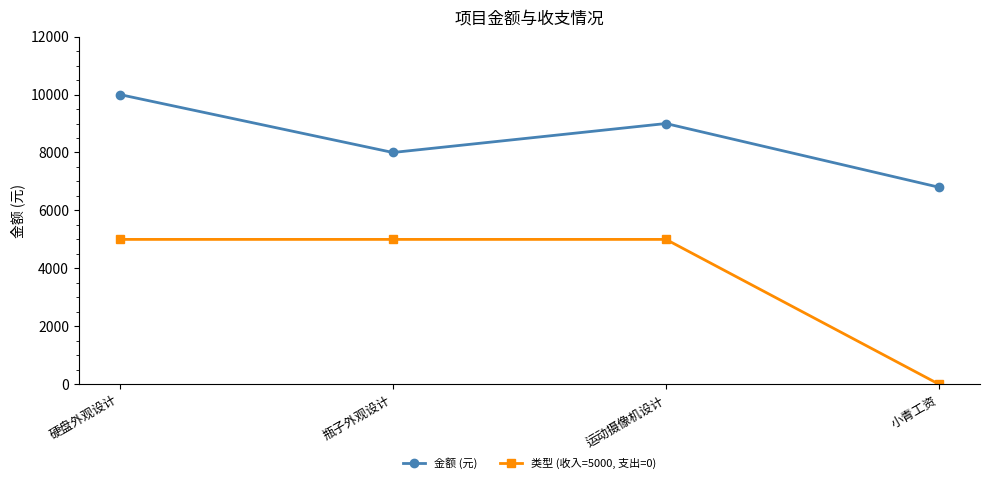

What is the difference between the maximum and minimum values in the 金额 (元) series?

3200